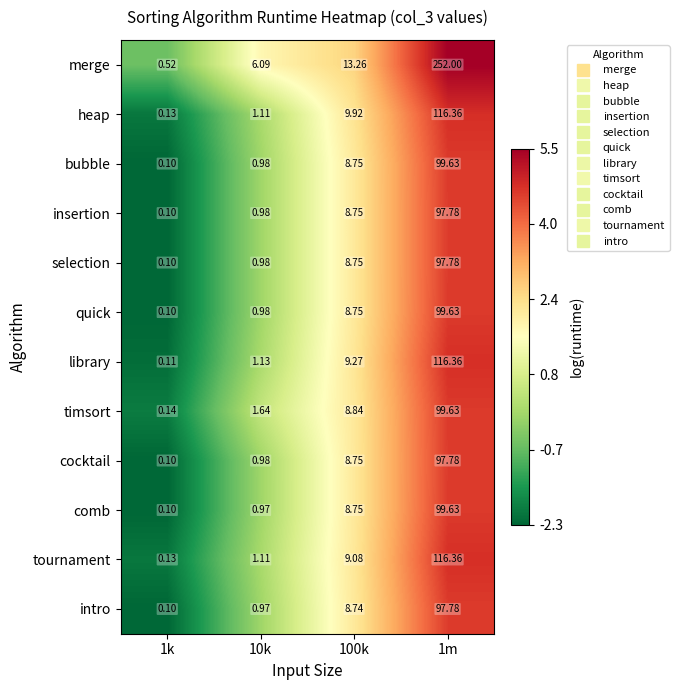

How many data points in selection are less than 8?

2